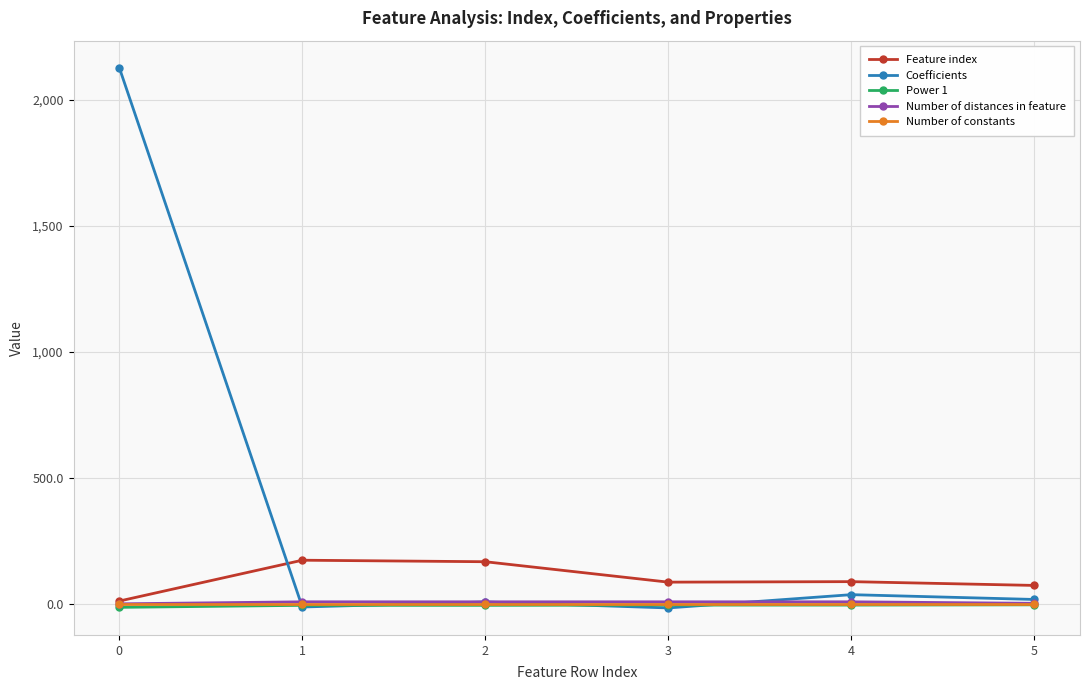

How many lines are shown in the chart?

5